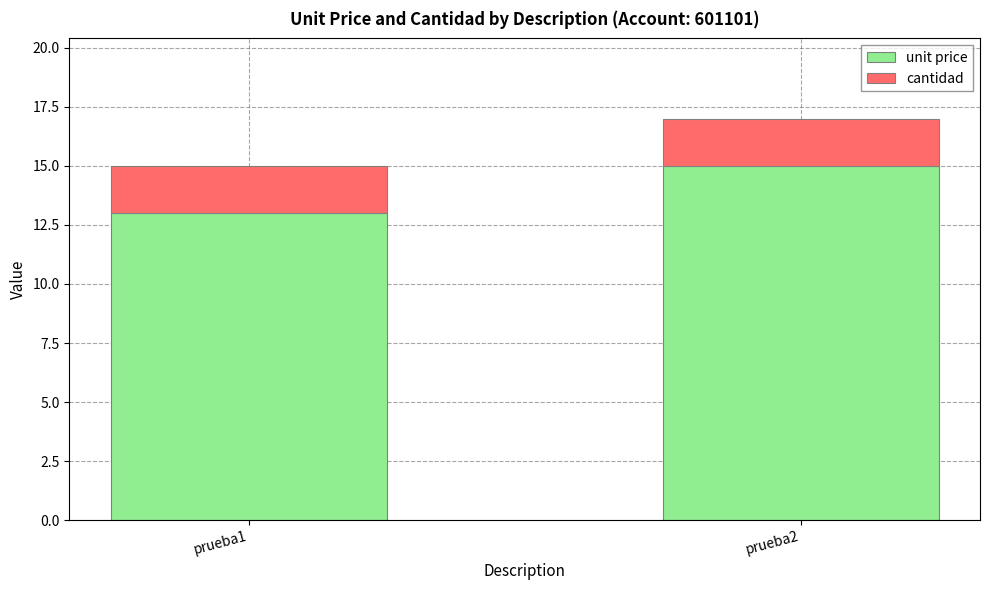

Rank the categories by unit price value from highest to lowest.

prueba2, prueba1